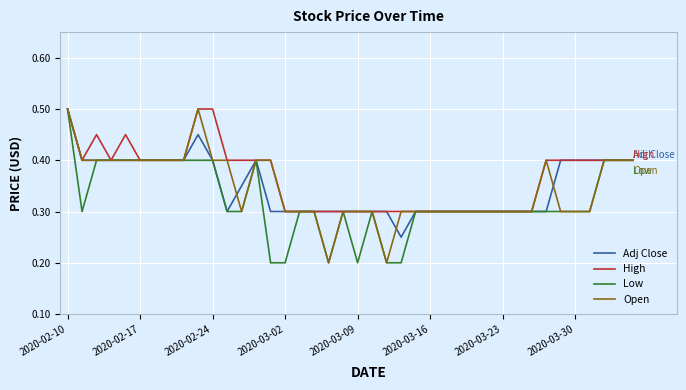

True or false: Adj Close has a value of 0.3 at 2020-02-10.

False